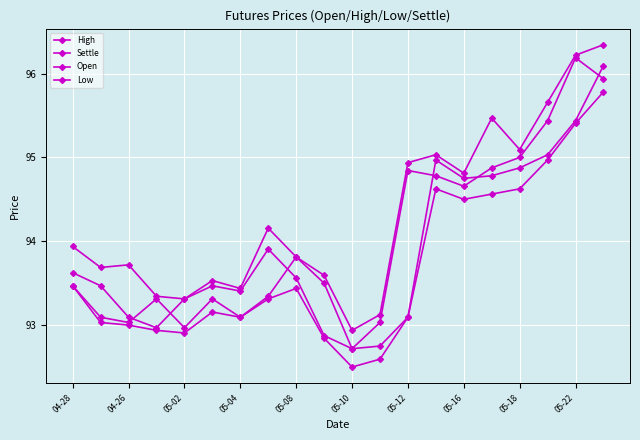

Where is High nearest to the value 94?

04-28